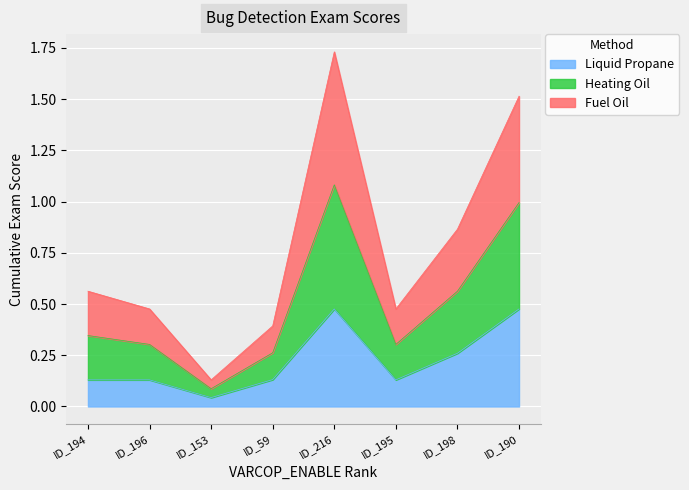

True or false: Liquid Propane has more than 1 interior local peaks.

False